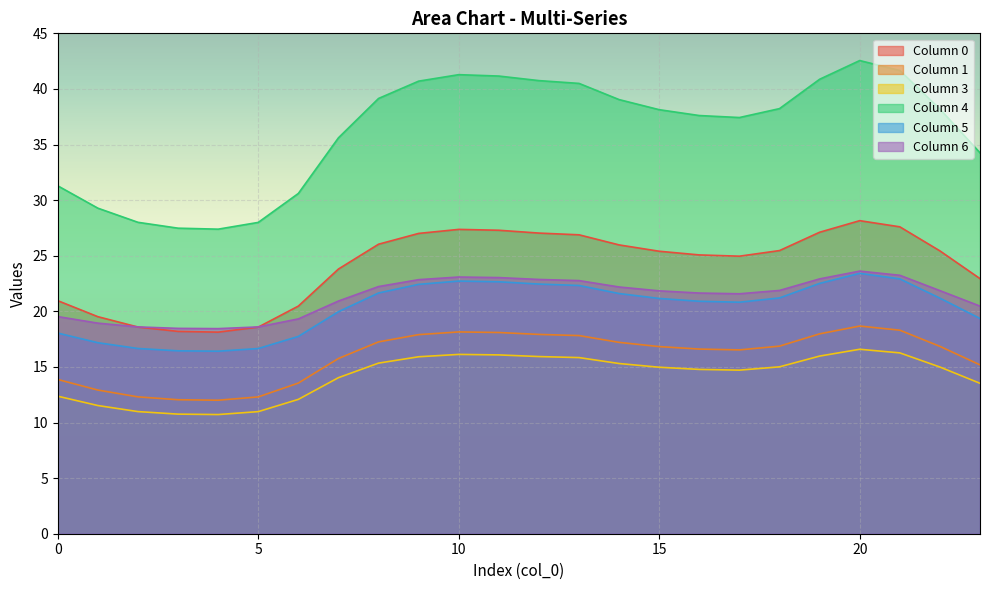

Reading left to right, extract all data points from this chart.

0: 21.0	19.5	18.6	18.2	18.1	18.6	20.5	23.8	26.0	27.0	27.4	27.3	27.0	26.9	26.0	25.4	25.1	25.0	25.5	27.1	28.2	27.6	25.4	22.9
1: 13.9	12.9	12.3	12.1	12.0	12.3	13.5	15.8	17.3	17.9	18.1	18.1	17.9	17.8	17.2	16.8	16.6	16.5	16.9	18.0	18.7	18.3	16.9	15.2
3: 12.4	11.5	11.0	10.8	10.7	11.0	12.1	14.0	15.3	15.9	16.1	16.1	15.9	15.8	15.3	15.0	14.8	14.7	15.0	16.0	16.6	16.3	15.0	13.5
4: 31.3	29.3	28.0	27.5	27.4	28.0	30.6	35.6	39.1	40.7	41.3	41.2	40.7	40.5	39.0	38.1	37.6	37.4	38.2	40.9	42.6	41.7	38.2	34.3
5: 18.0	17.2	16.7	16.4	16.4	16.7	17.7	20.0	21.6	22.4	22.7	22.7	22.5	22.3	21.6	21.2	20.9	20.8	21.2	22.5	23.4	22.9	21.2	19.4
6: 19.5	18.9	18.6	18.5	18.4	18.6	19.3	20.9	22.2	22.8	23.1	23.0	22.9	22.8	22.2	21.8	21.6	21.6	21.9	22.9	23.6	23.2	21.9	20.5